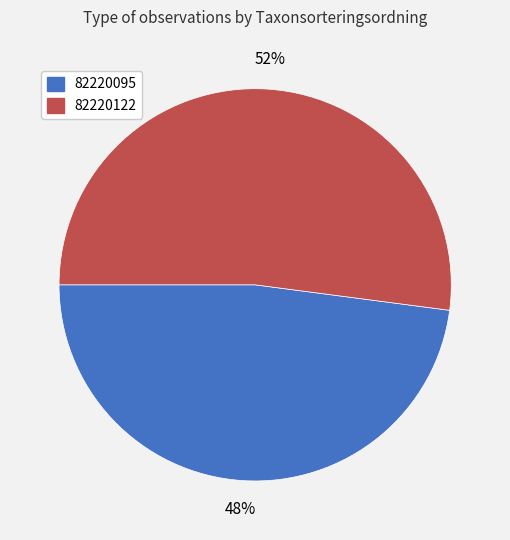

Between 82220095 and 82220122, which is larger?

82220122